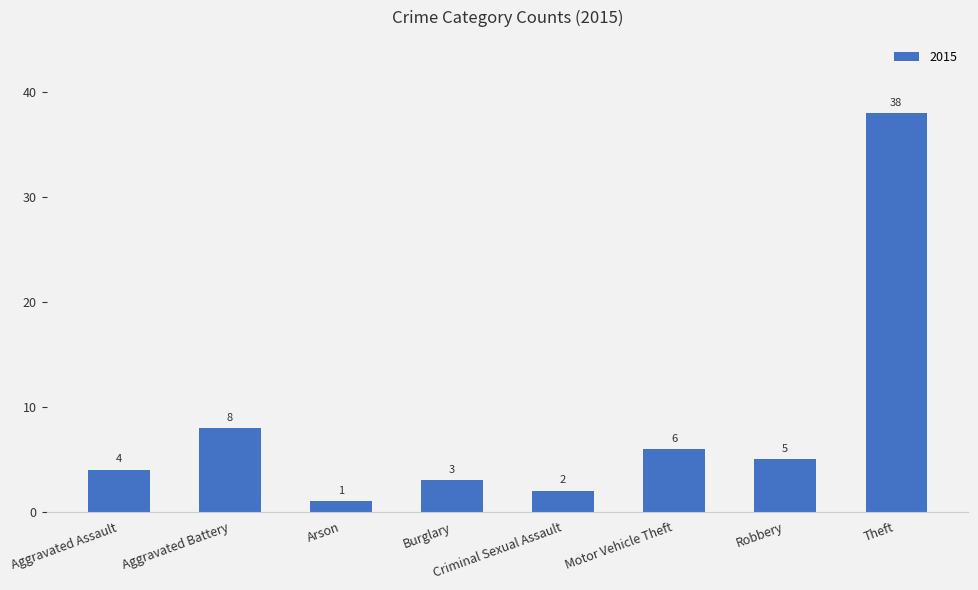

The value at Motor Vehicle Theft is 6. True or false?

True